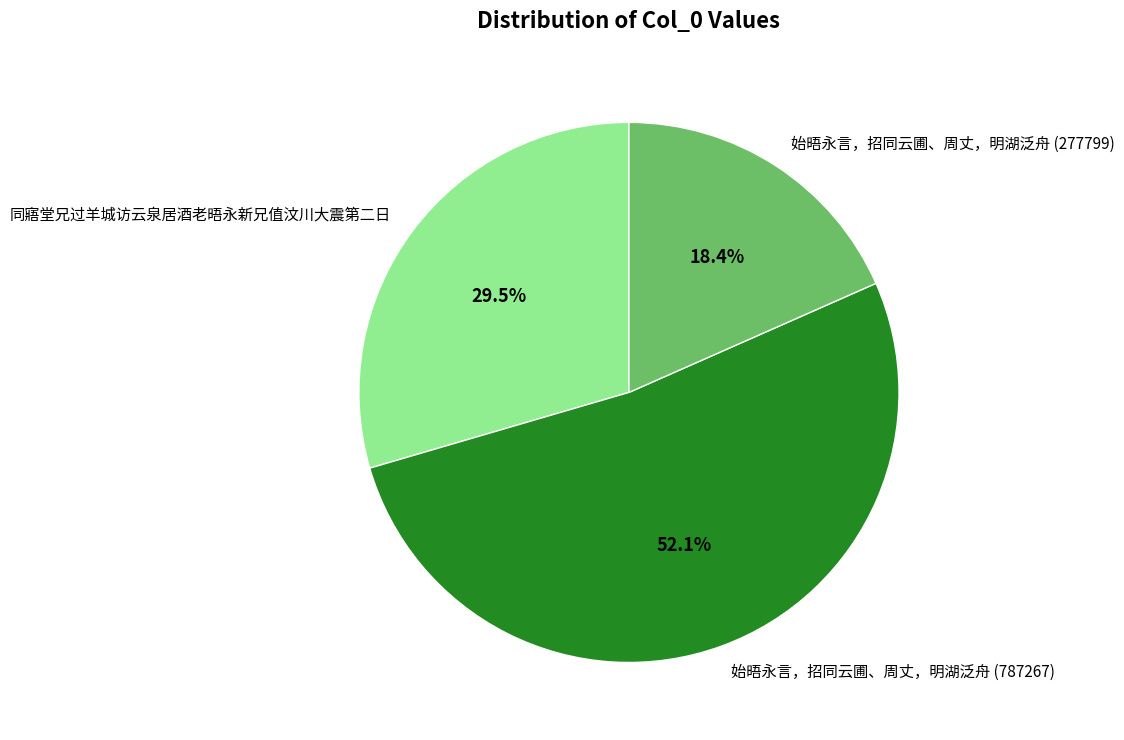

Which slice is the smallest?

始晤永言，招同云圃、周丈，明湖泛舟 (277799)